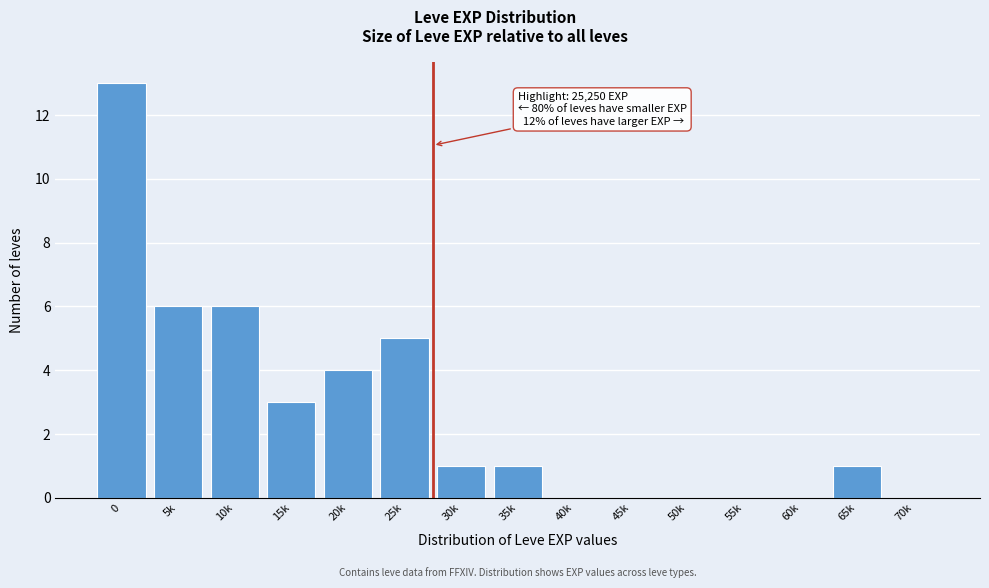

Reading right to left, extract all data points from this chart.

70k=0	65k=1	60k=0	55k=0	50k=0	45k=0	40k=0	35k=1	30k=1	25k=5	20k=4	15k=3	10k=6	5k=6	0=13